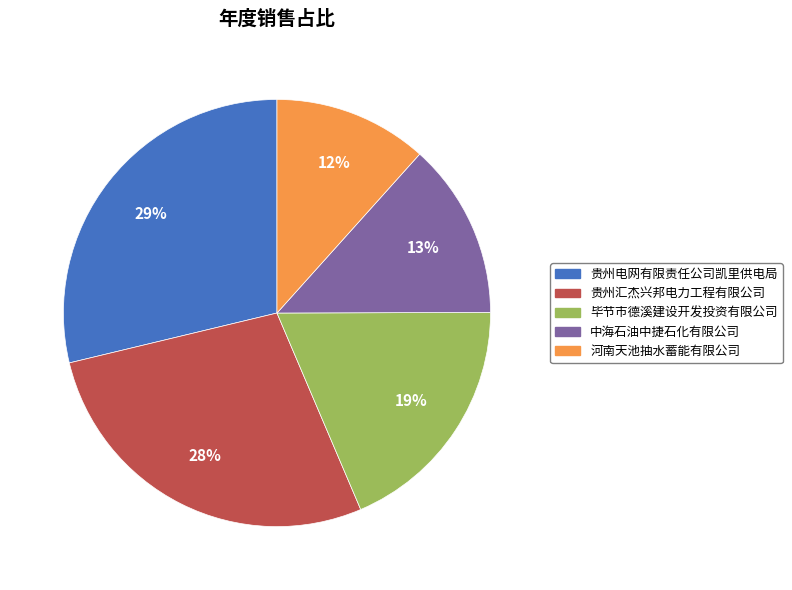

To the nearest percent, what is the average slice percentage?

20%